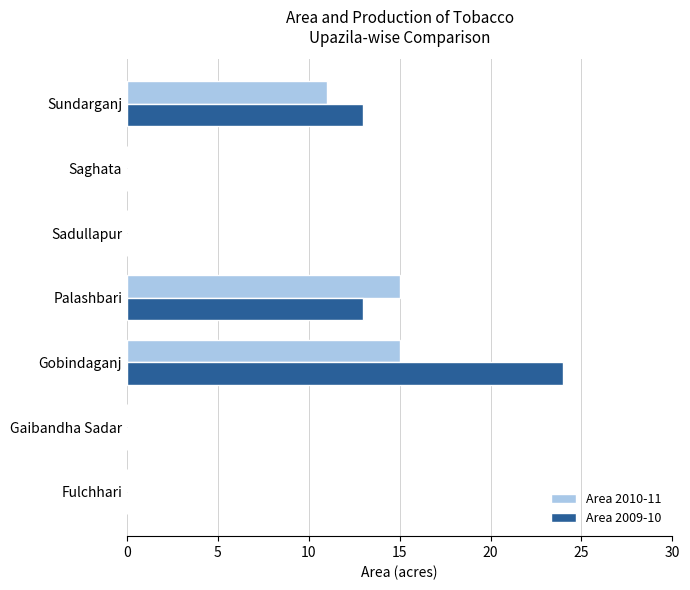

The Area 2010-11 series shows 8 at Palashbari. True or false?

False